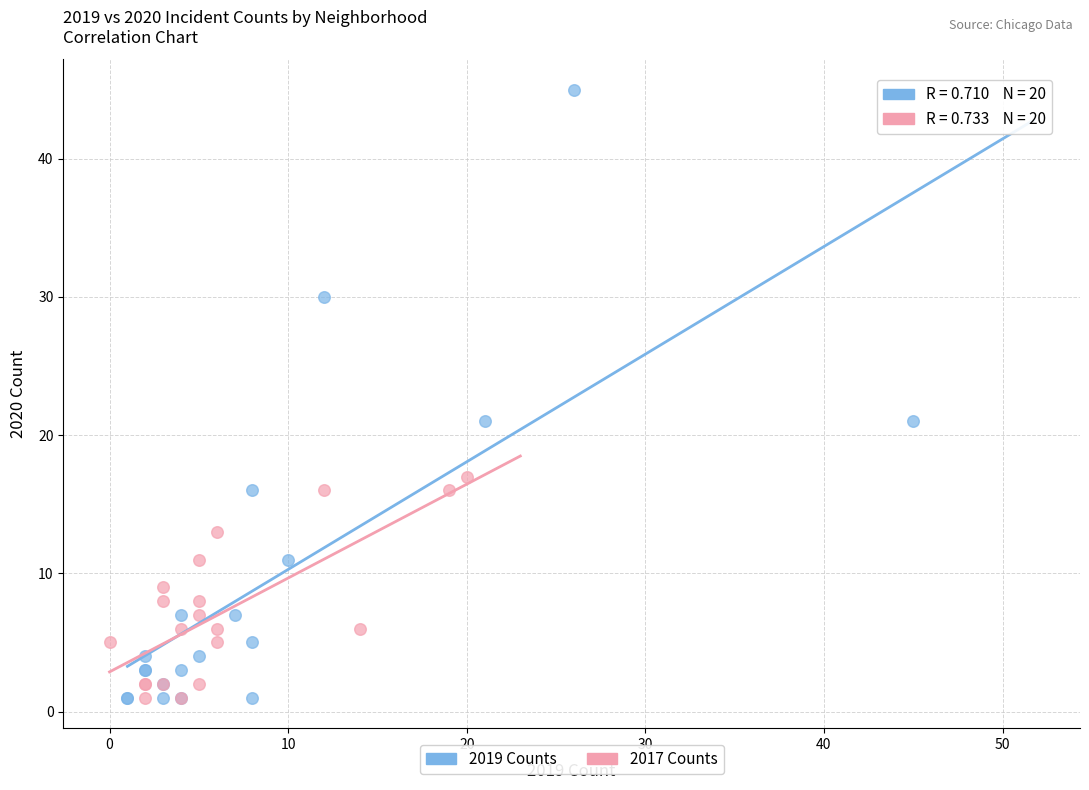

Which series contains the highest Y value?

2019 Counts